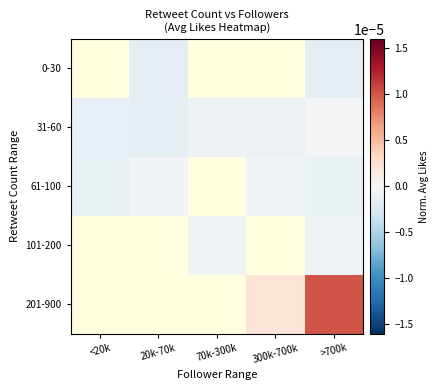

Is it true that 0-30 equals -0.0 at >700k?

False